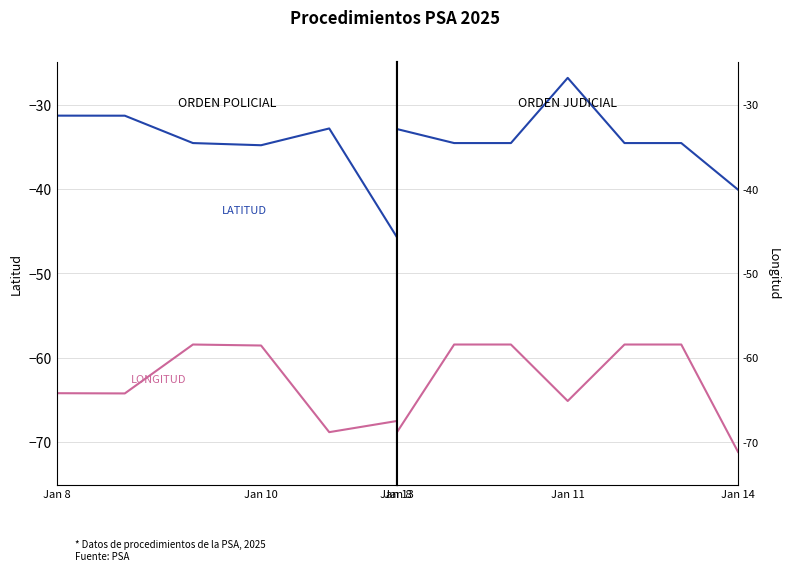

True or false: LATITUD and LONGITUD intersect in this chart.

False